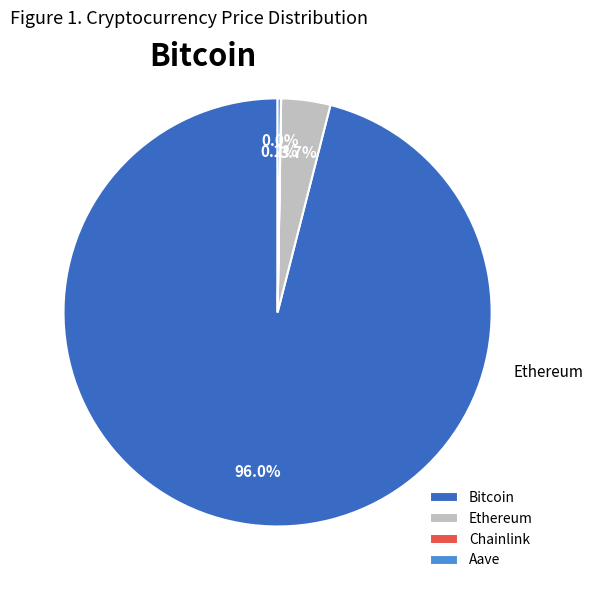

To the nearest percent, what is the difference between the largest and smallest slice percentages?

96%